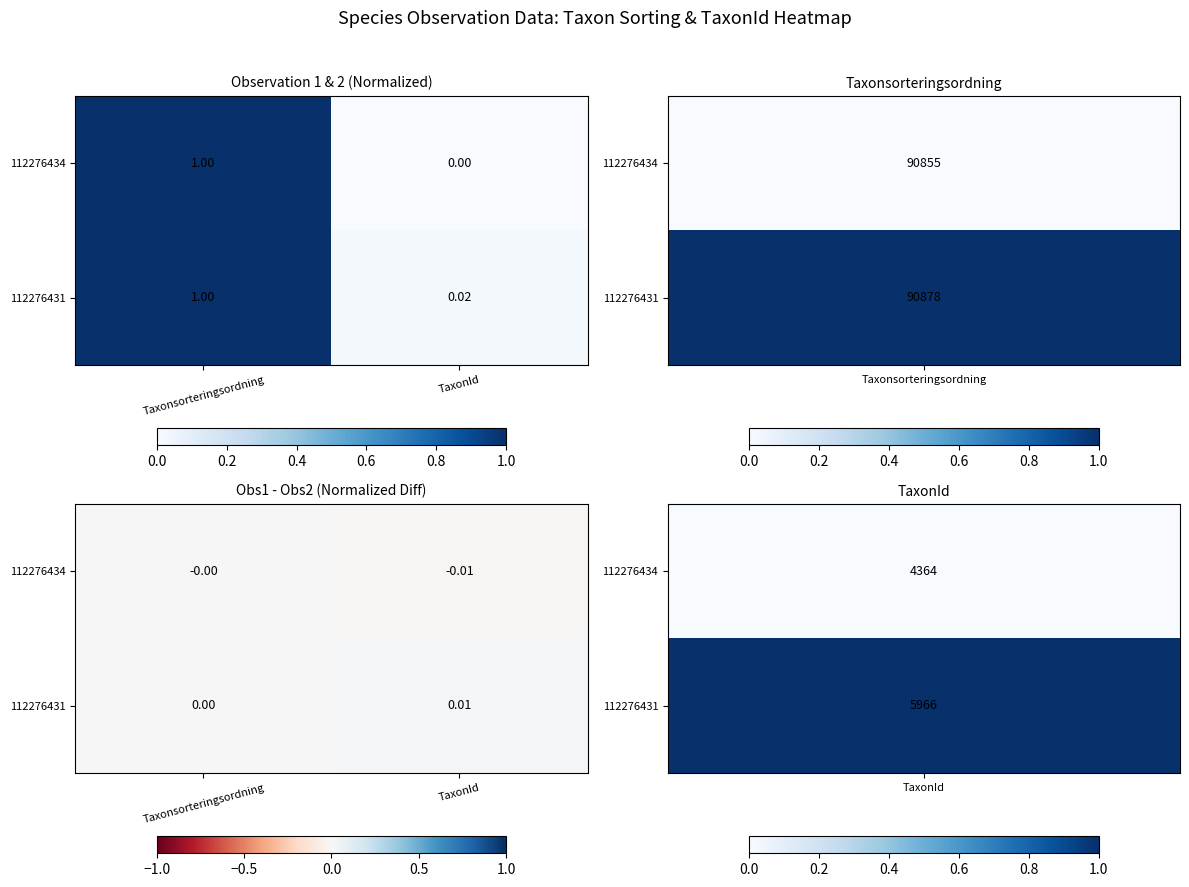

At how many categories does at least one series exceed 0?

2